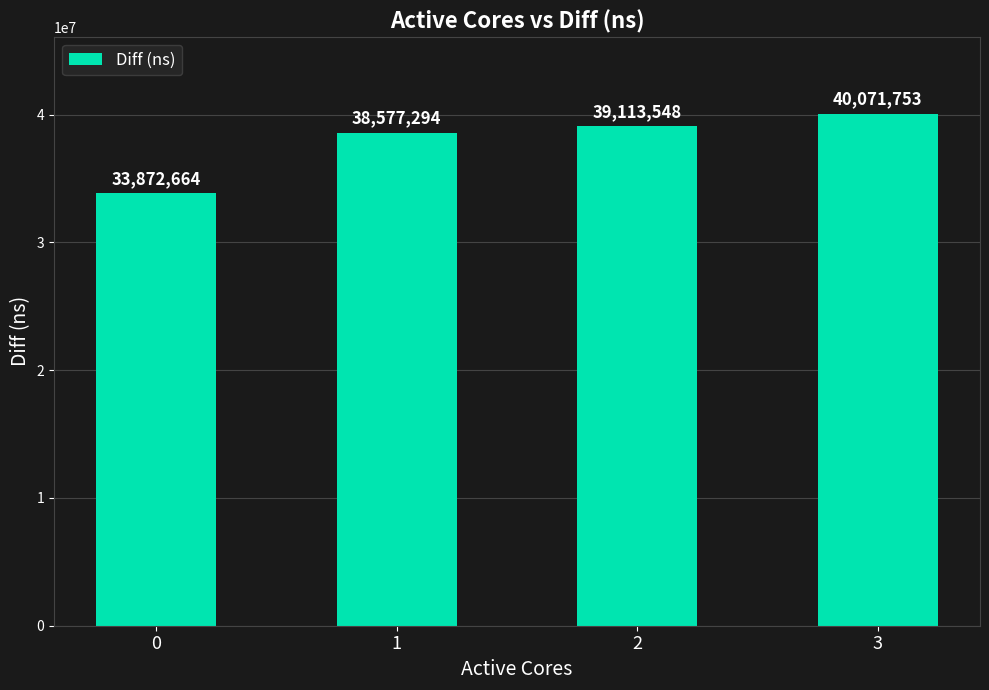

What is the value of the 3rd bar from the left?

39113548